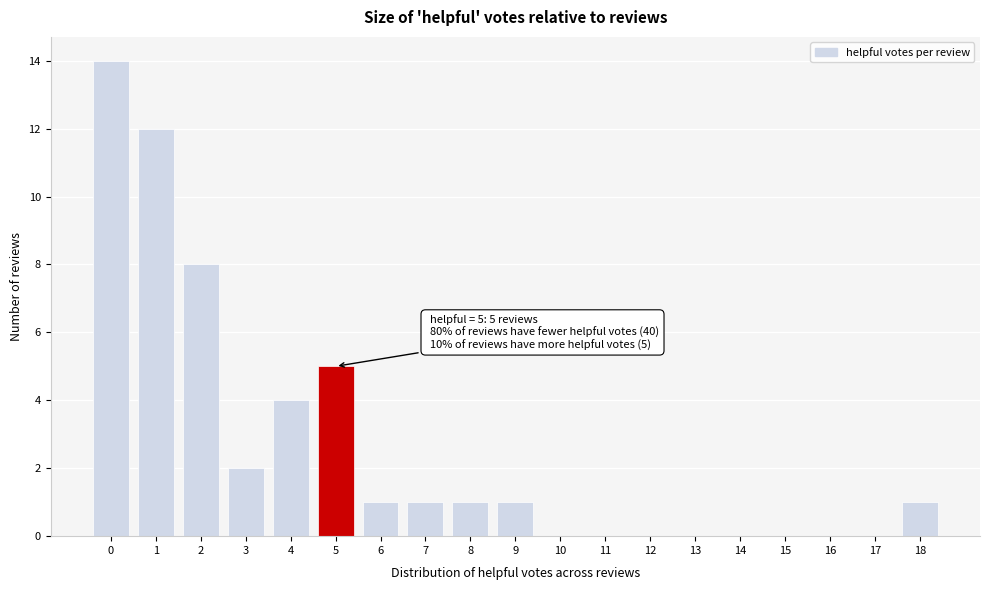

Over which range of the x-axis is the bar tallest?

-0.5 to 0.5